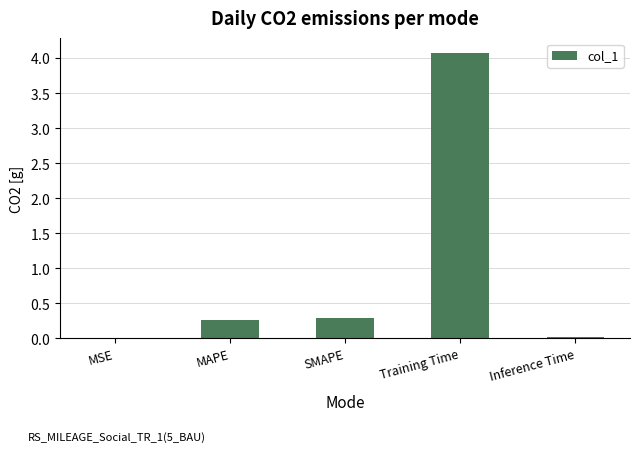

Reading left to right, what are all the values shown in this chart?

0.0	0.3	0.3	4.1	0.0